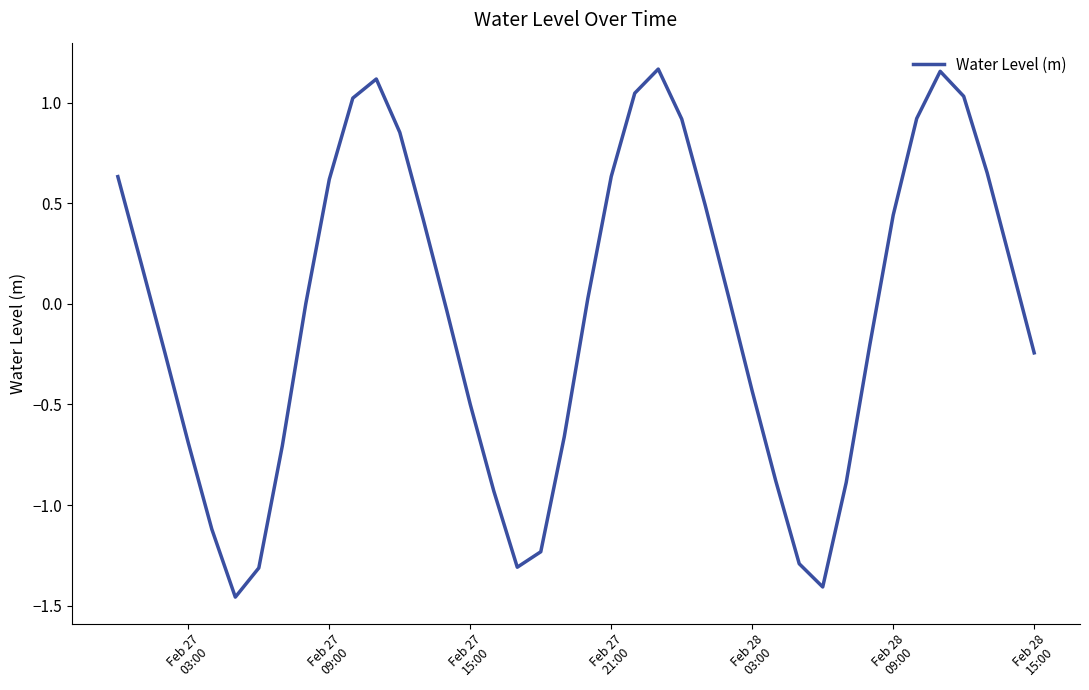

What is the difference between the maximum and minimum values?

2.6